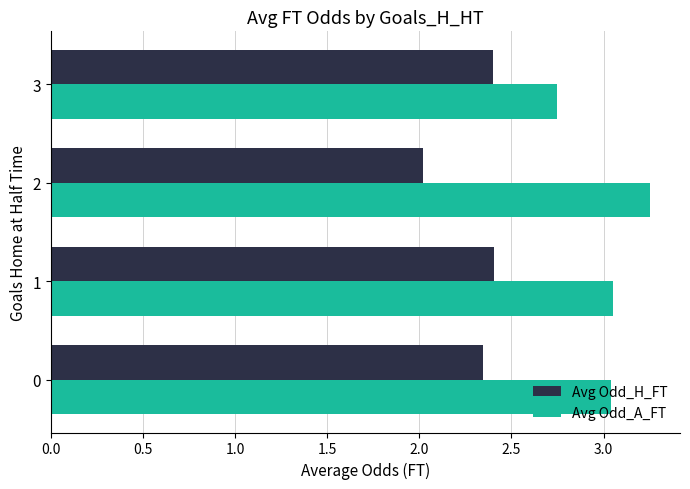

What is the spread (max minus min) of values at 1?

0.6